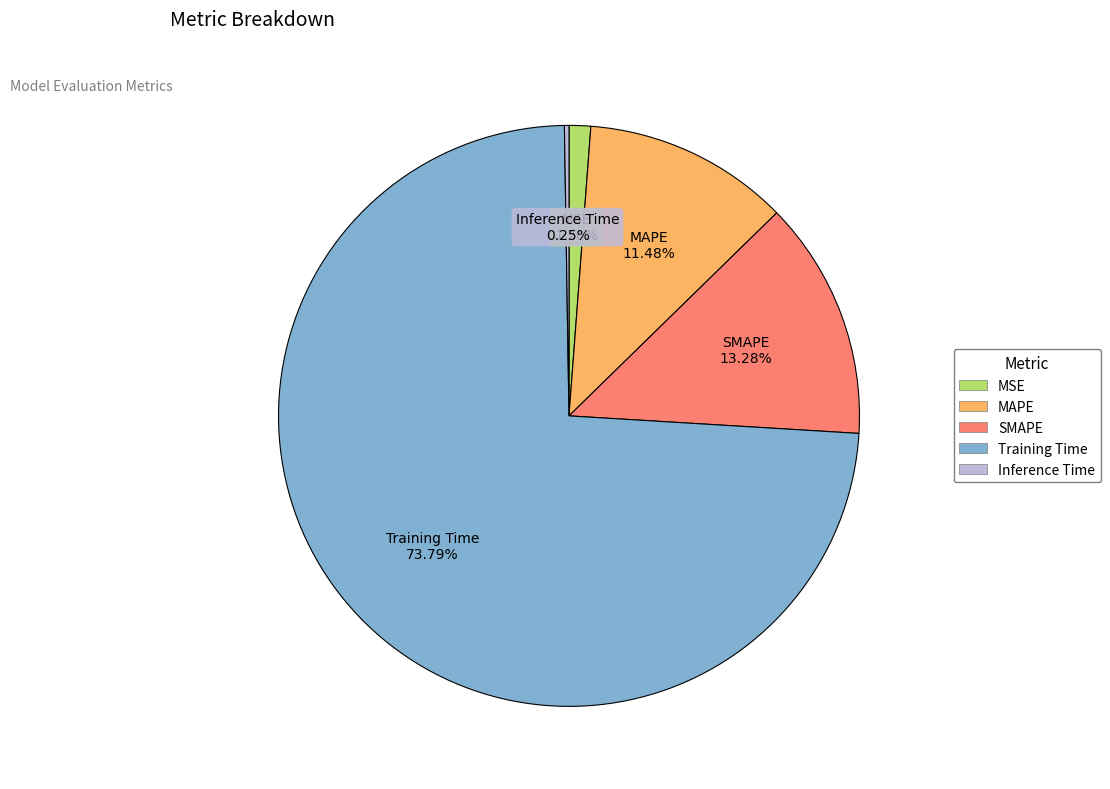

Which category accounts for the majority?

Training Time